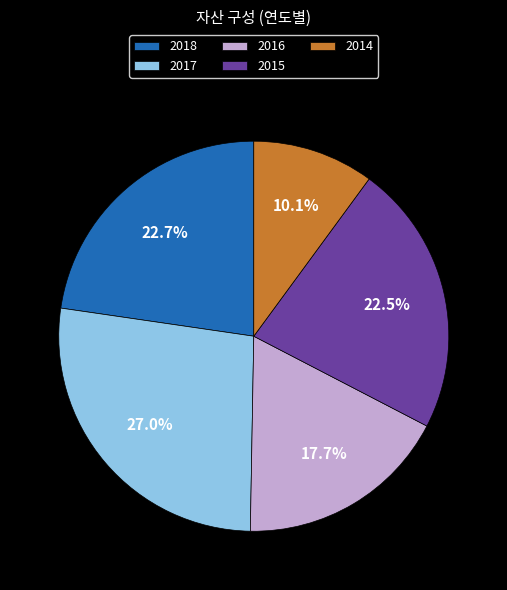

To the nearest percent, what percentage of the pie is 2017?

27%